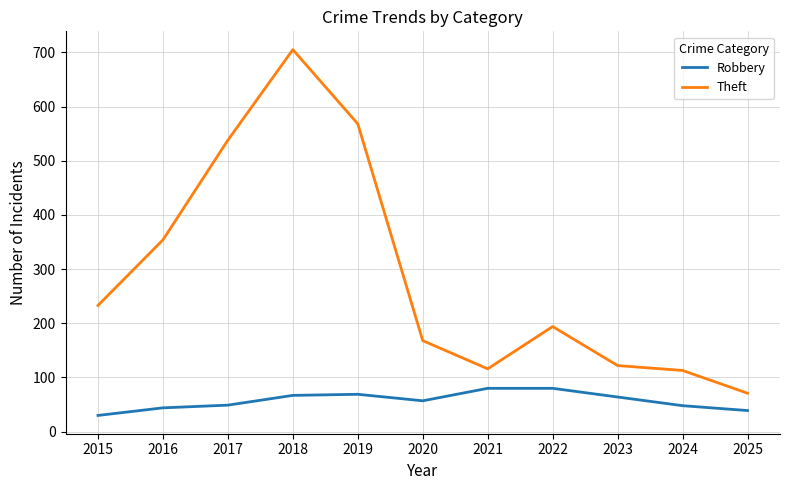

The Robbery series shows 23 at 2022. True or false?

False